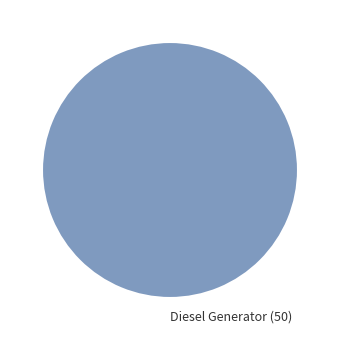

True or false: Diesel Generator accounts for 95% of the total.

False